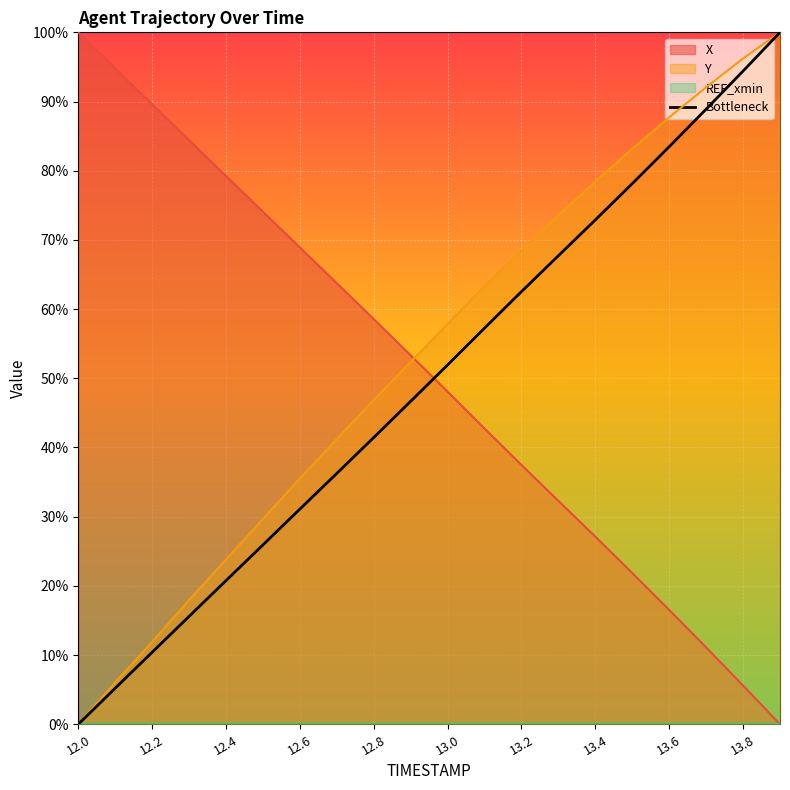

How many data points are less than 51?

10